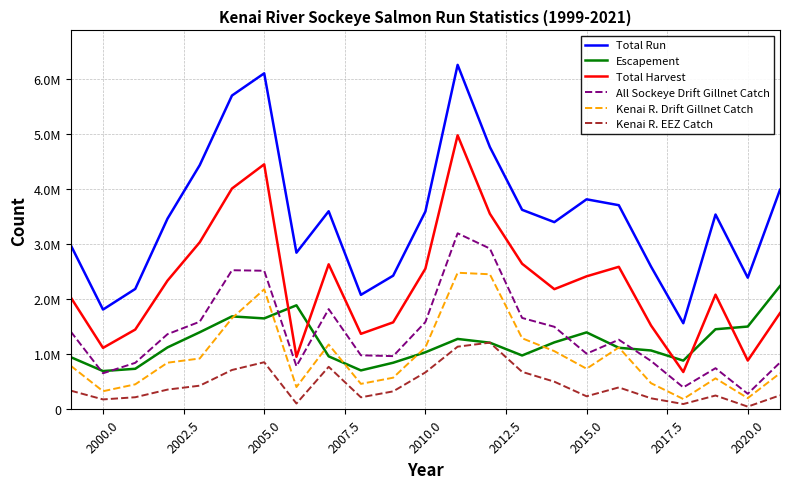

Which series has the largest total across all categories?

Total Run